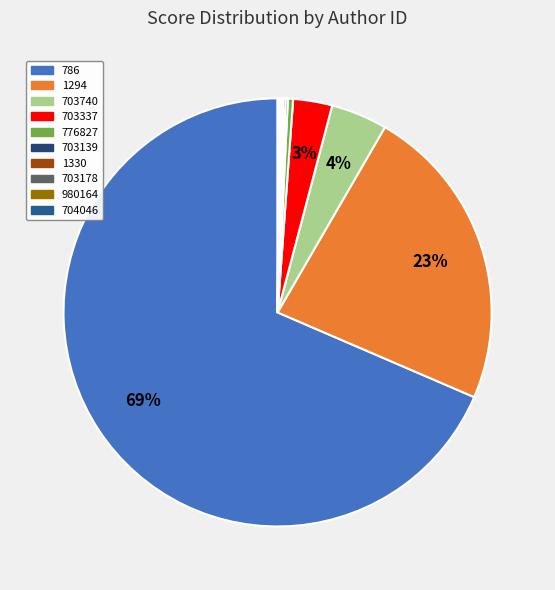

Which has a higher value, 704046 or 776827?

776827